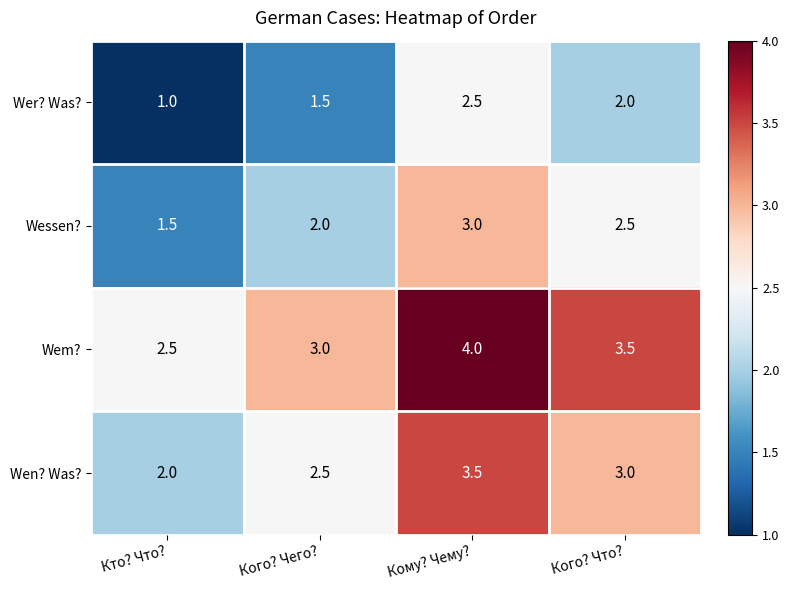

At which category is the sum across all series the highest?

Кому? Чему?